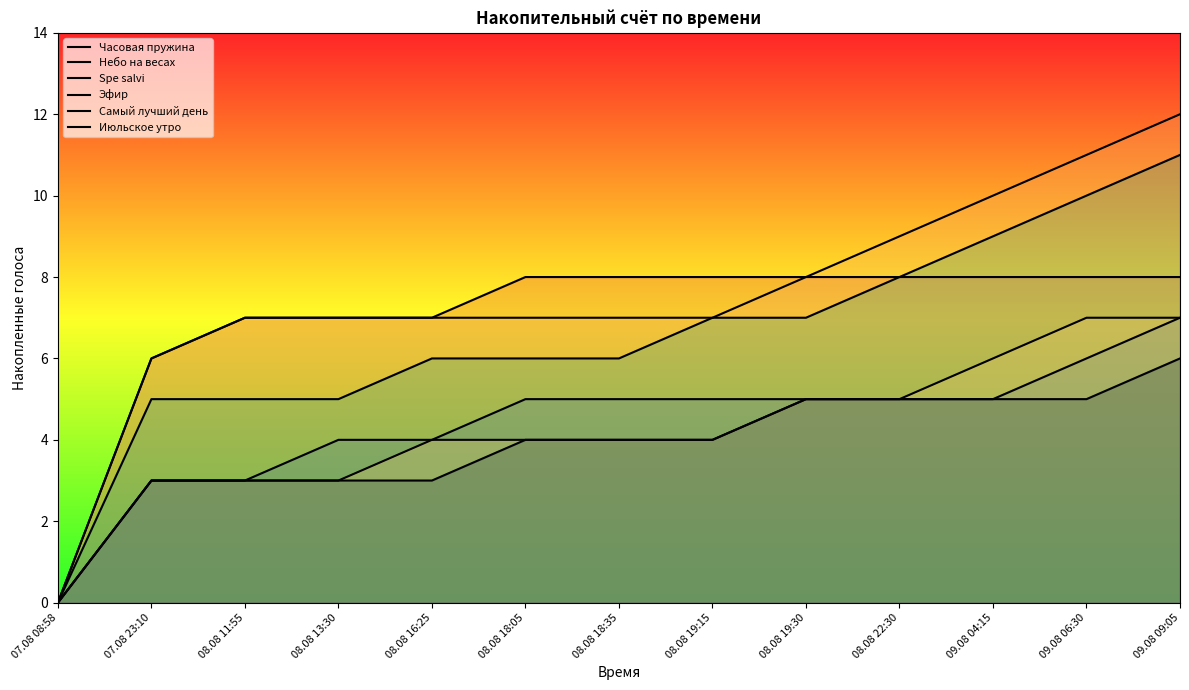

True or false: Самый лучший день has a value of 2 at 08.08 19:15.

False